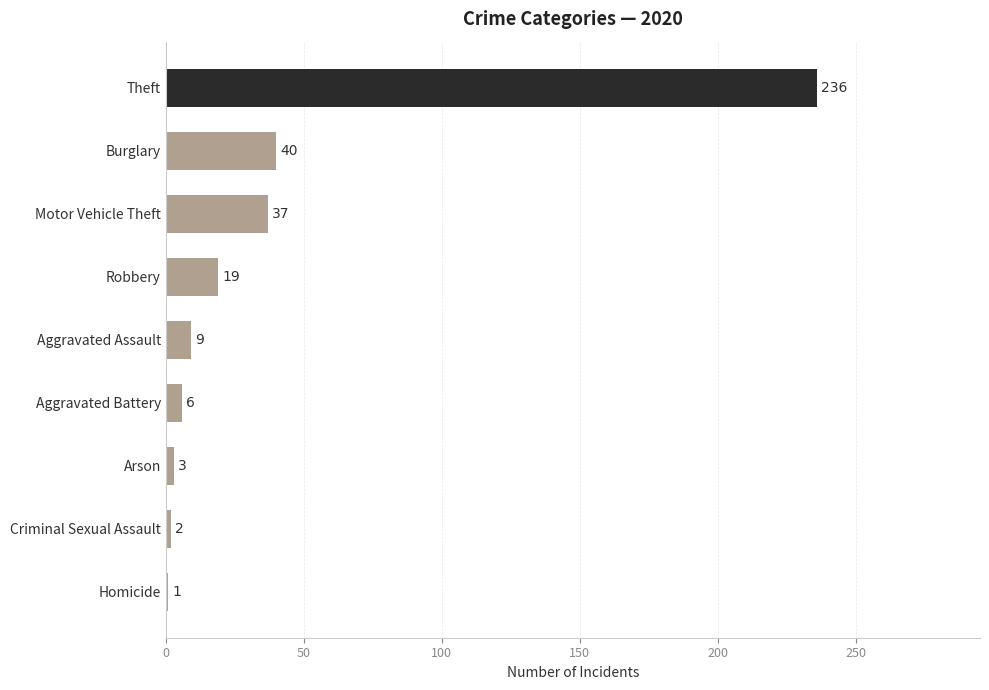

Where is the data nearest to the value 118?

Burglary